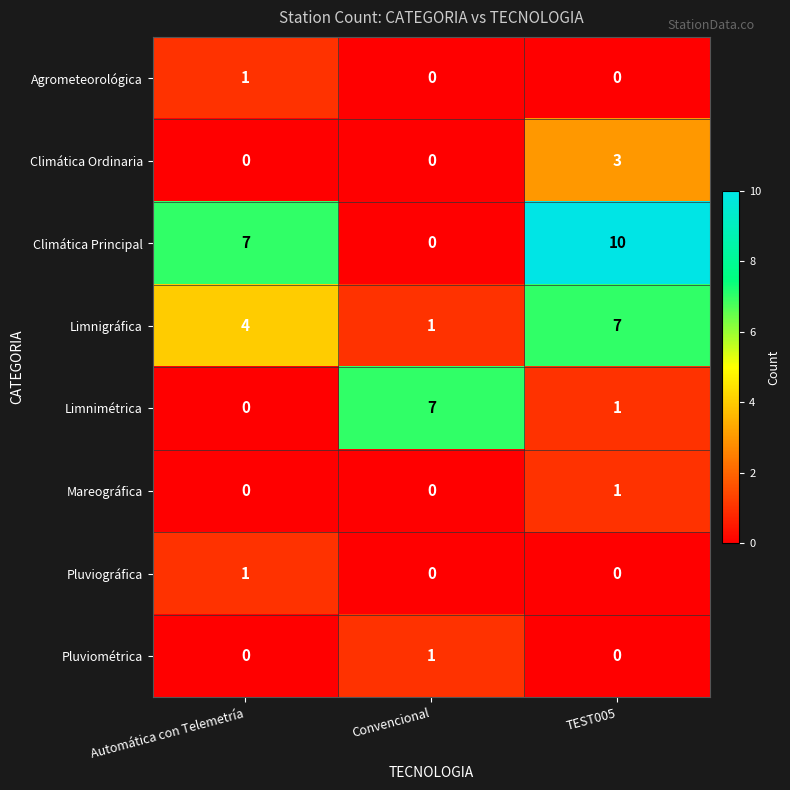

Which series has the largest range (max minus min)?

Climática Principal